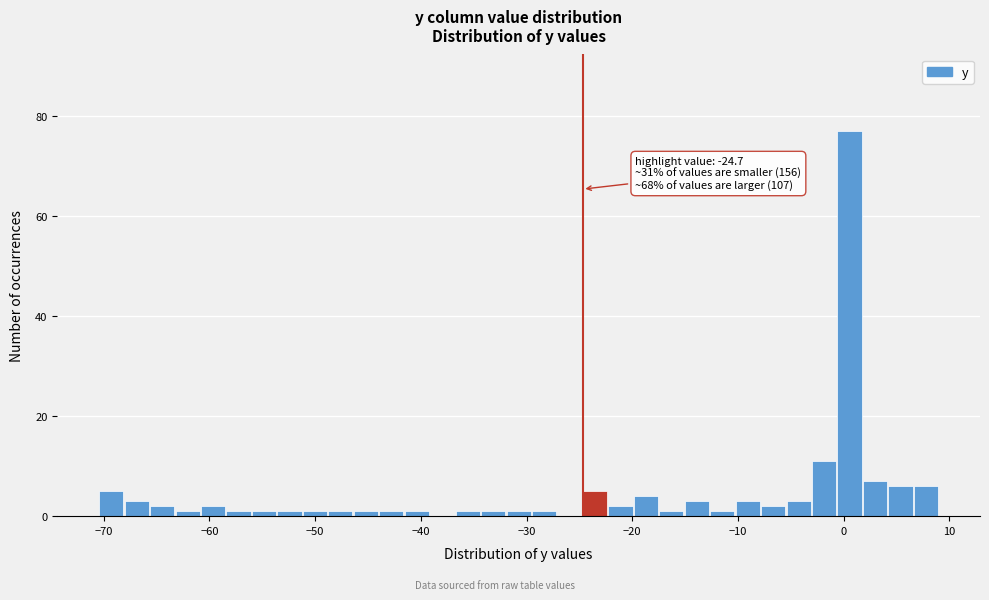

Around what value on the x-axis is the tallest bar? Give the approximate position of its centre, as read against the axis.

1